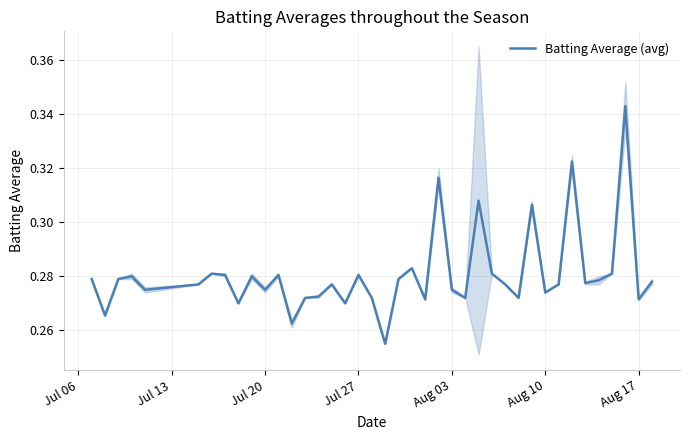

How many points are higher than both their immediate neighbors (excluding endpoints)?

12